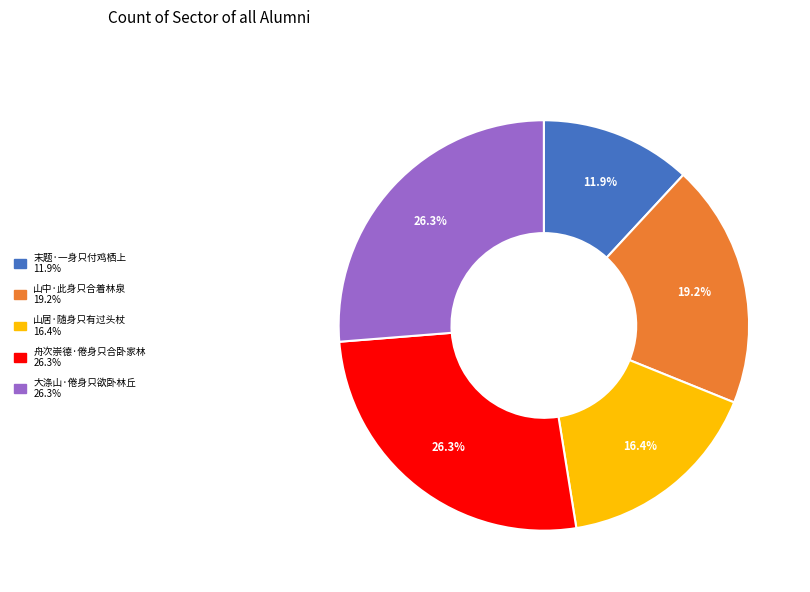

Which category has the smallest portion of the pie?

末题·一身只付鸡栖上